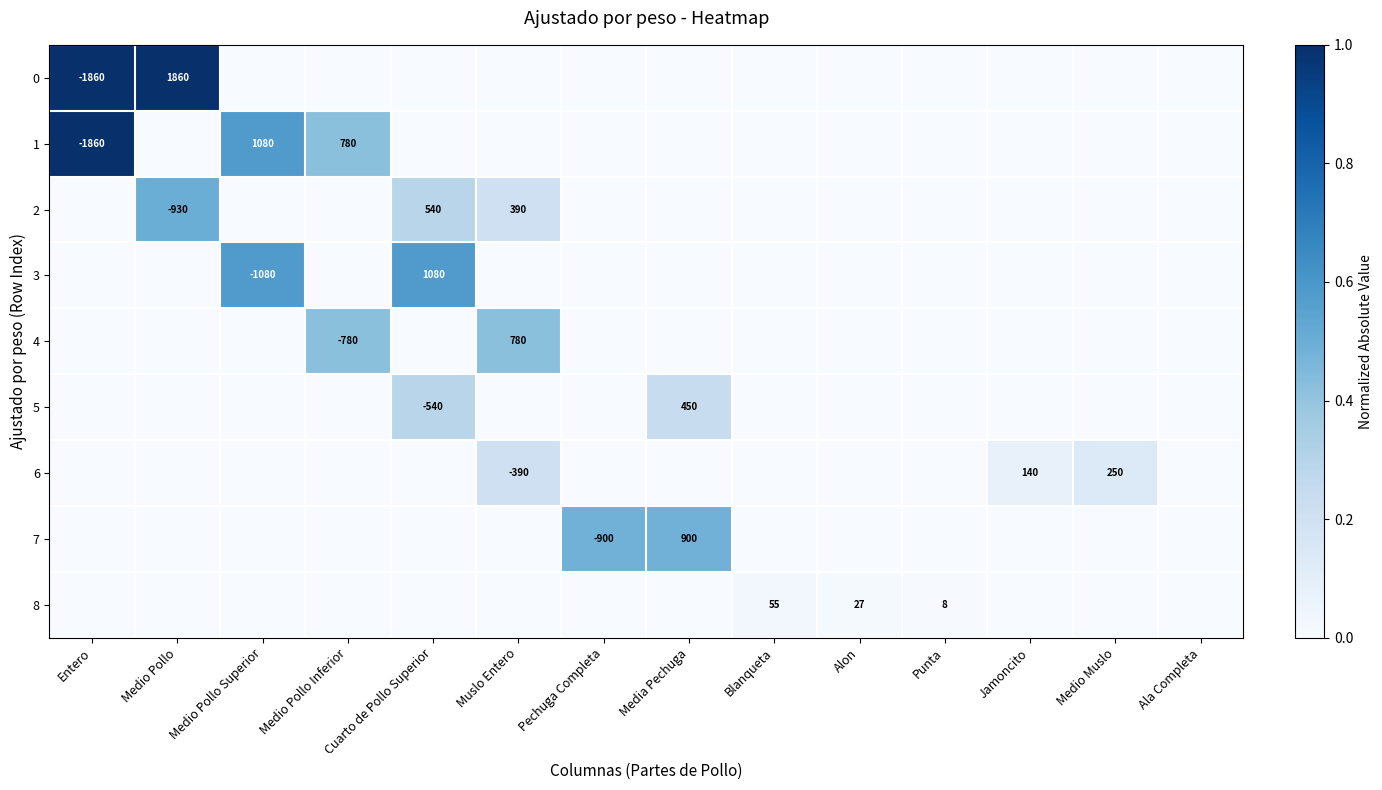

True or false: 0 has a value of -2581 at Entero.

False